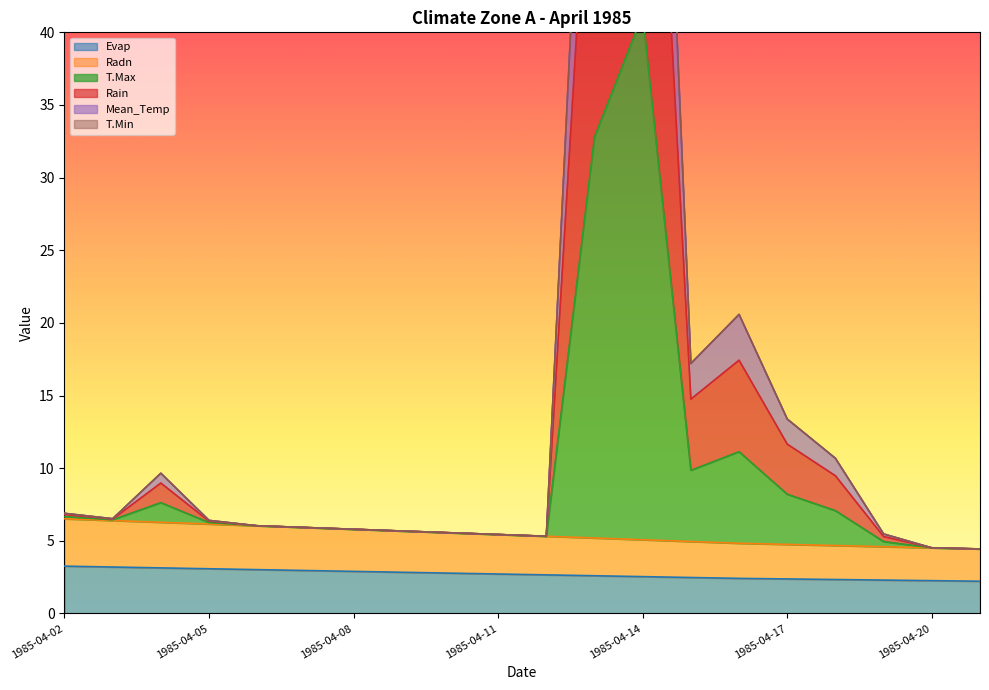

Is it true that Evap equals 1.1 at 1985-04-02?

False